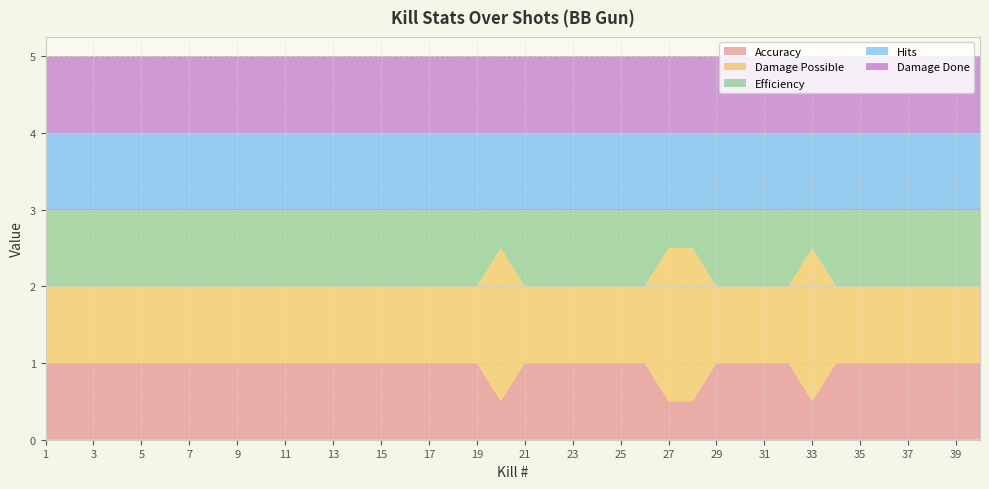

Reading left to right, transcribe all the data shown in this chart.

Accuracy: 1.0	1.0	1.0	1.0	1.0	1.0	1.0	1.0	1.0	1.0	1.0	1.0	1.0	1.0	1.0	1.0	1.0	1.0	1.0	0.5	1.0	1.0	1.0	1.0	1.0	1.0	0.5	0.5	1.0	1.0	1.0	1.0	0.5	1.0	1.0	1.0	1.0	1.0	1.0	1.0
Damage Possible: 1.0	1.0	1.0	1.0	1.0	1.0	1.0	1.0	1.0	1.0	1.0	1.0	1.0	1.0	1.0	1.0	1.0	1.0	1.0	2.0	1.0	1.0	1.0	1.0	1.0	1.0	2.0	2.0	1.0	1.0	1.0	1.0	2.0	1.0	1.0	1.0	1.0	1.0	1.0	1.0
Efficiency: 1.0	1.0	1.0	1.0	1.0	1.0	1.0	1.0	1.0	1.0	1.0	1.0	1.0	1.0	1.0	1.0	1.0	1.0	1.0	0.5	1.0	1.0	1.0	1.0	1.0	1.0	0.5	0.5	1.0	1.0	1.0	1.0	0.5	1.0	1.0	1.0	1.0	1.0	1.0	1.0
Hits: 1.0	1.0	1.0	1.0	1.0	1.0	1.0	1.0	1.0	1.0	1.0	1.0	1.0	1.0	1.0	1.0	1.0	1.0	1.0	1.0	1.0	1.0	1.0	1.0	1.0	1.0	1.0	1.0	1.0	1.0	1.0	1.0	1.0	1.0	1.0	1.0	1.0	1.0	1.0	1.0
Damage Done: 1.0	1.0	1.0	1.0	1.0	1.0	1.0	1.0	1.0	1.0	1.0	1.0	1.0	1.0	1.0	1.0	1.0	1.0	1.0	1.0	1.0	1.0	1.0	1.0	1.0	1.0	1.0	1.0	1.0	1.0	1.0	1.0	1.0	1.0	1.0	1.0	1.0	1.0	1.0	1.0